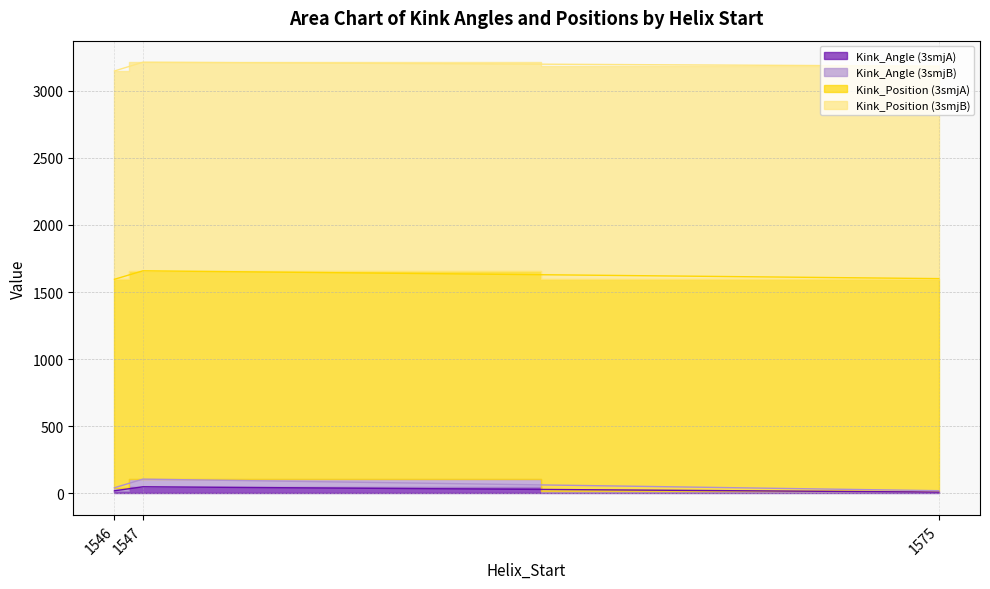

Rank the categories by Kink_Angle (3smjA) value from lowest to highest.

1575, 1546, 1547